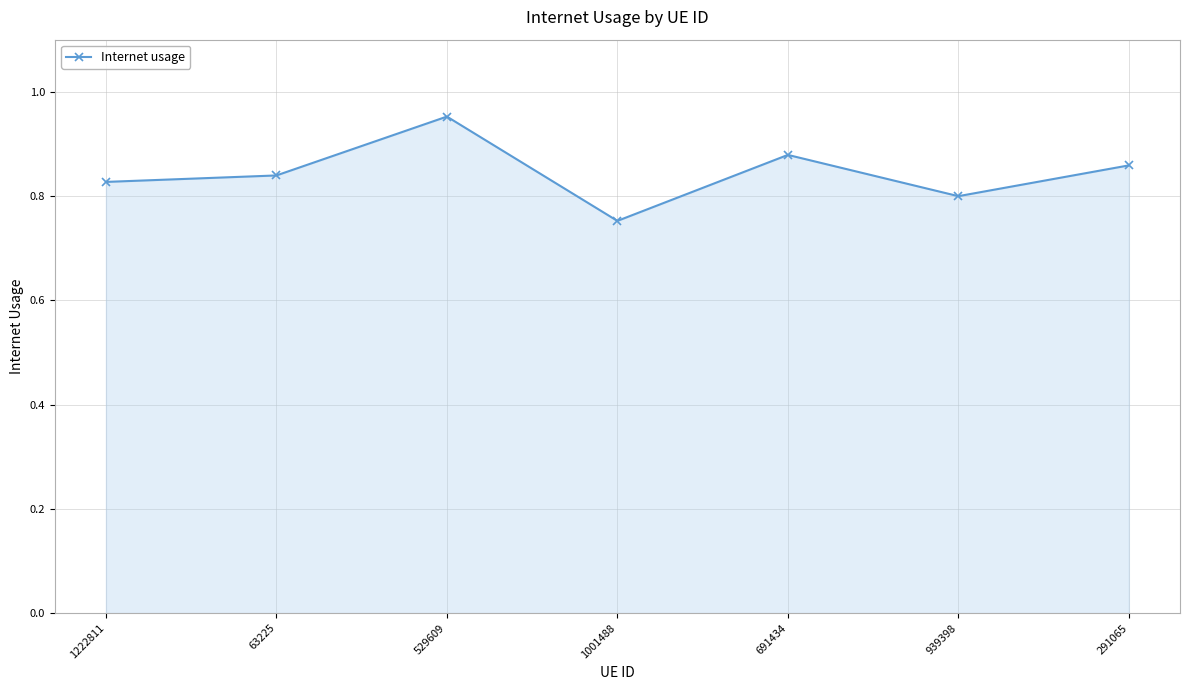

What is the difference between the values at 529609 and 1222811?

0.1